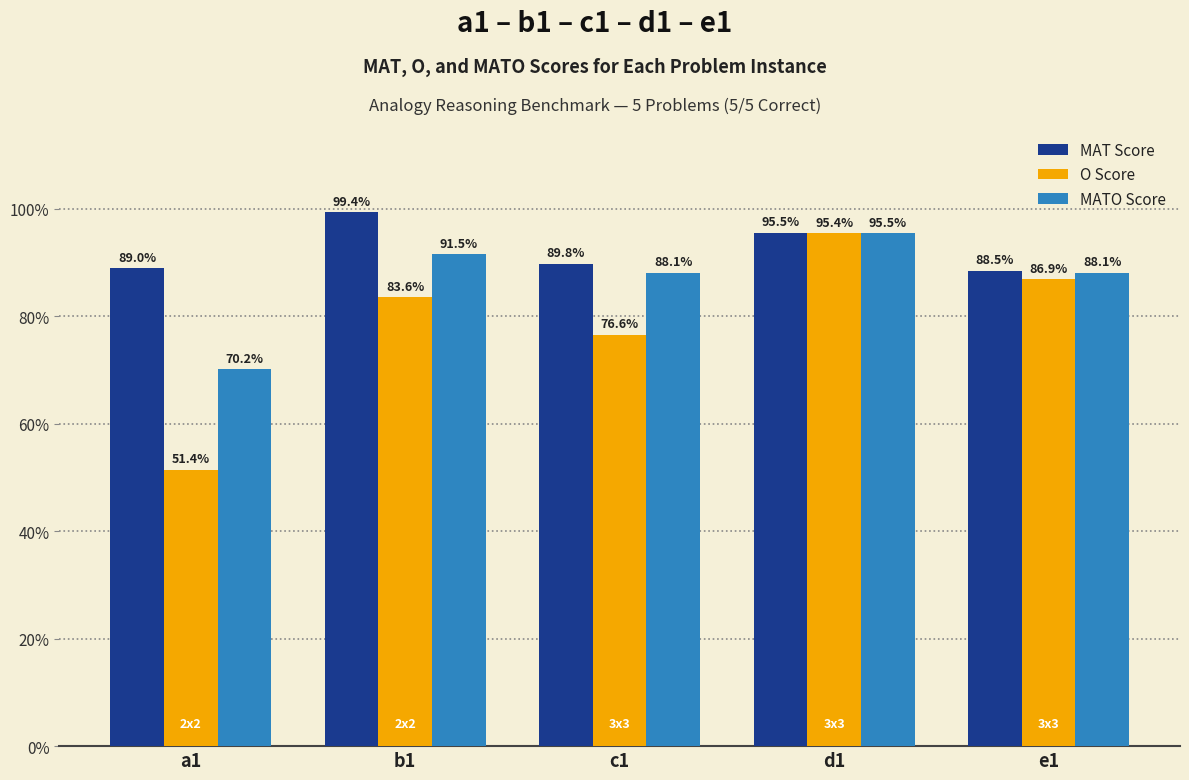

Where is MATO Score nearest to the value 0?

a1